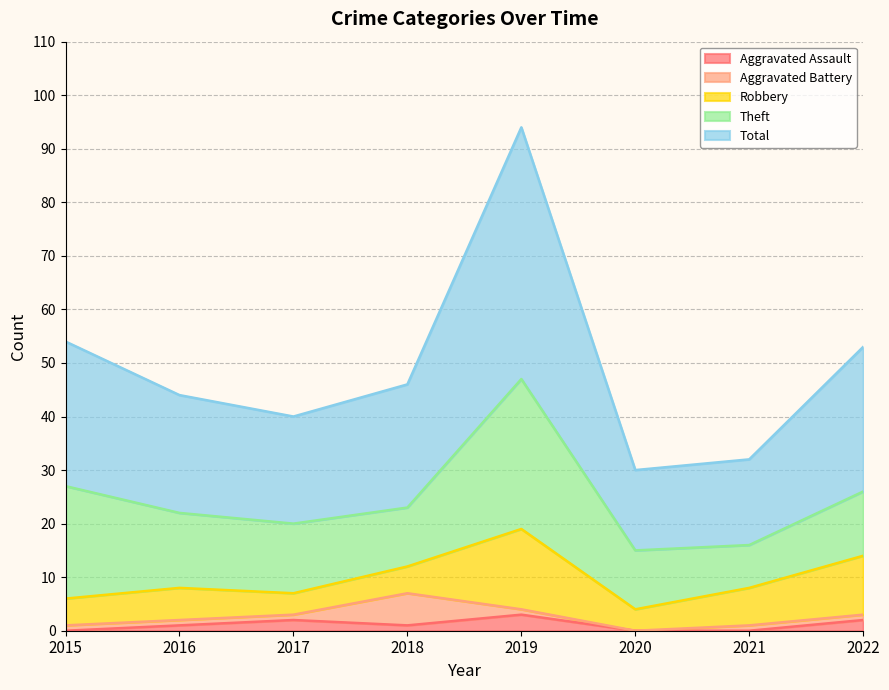

What is the highest value of the Aggravated Assault series?

3